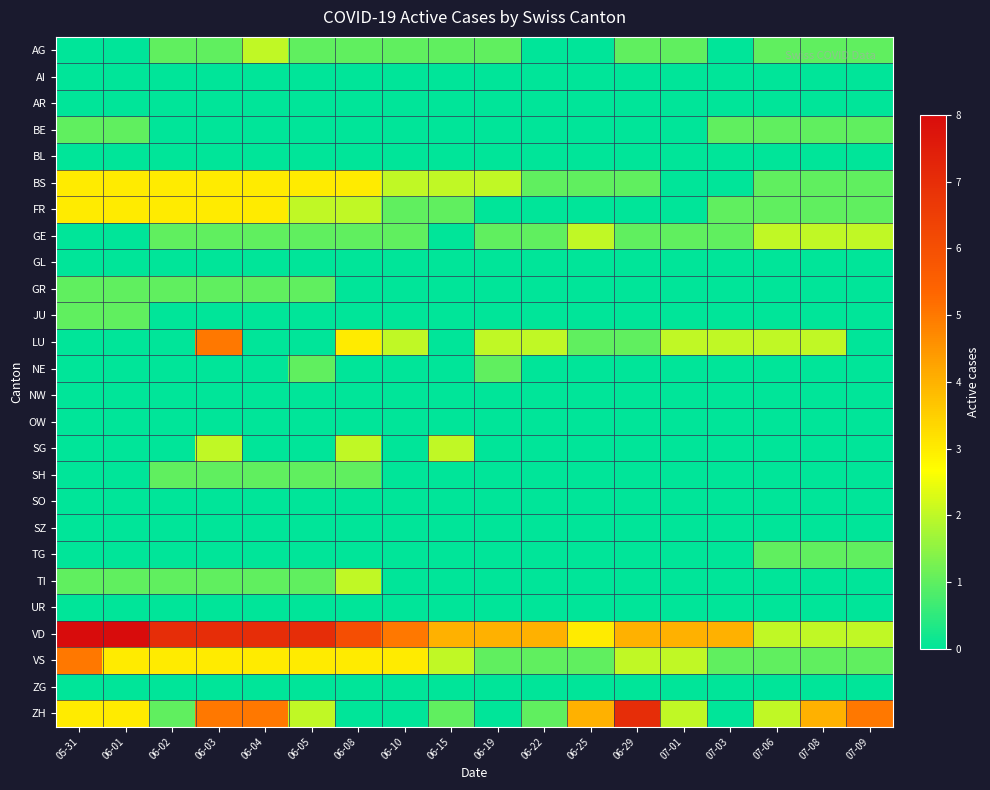

How many data points does each series have?

18